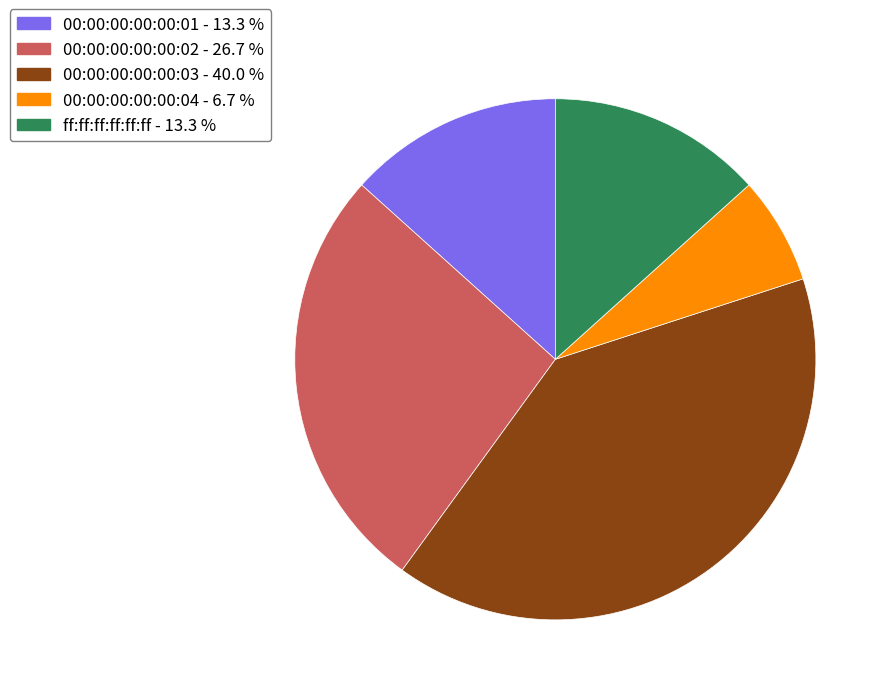

Do 00:00:00:00:00:02 and 00:00:00:00:00:03 together represent more than half of the pie?

Yes